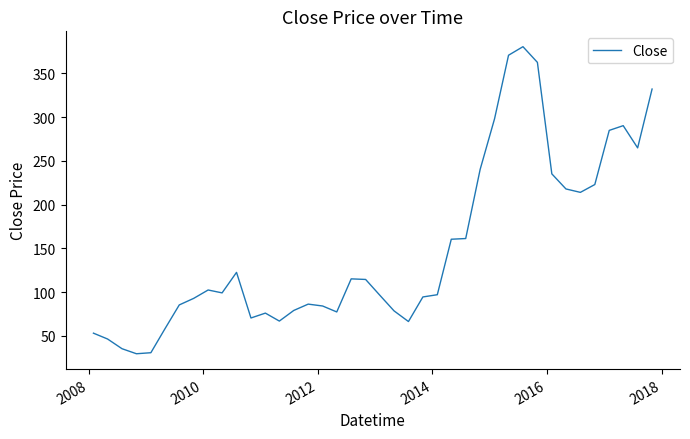

What is the average value?

149.8